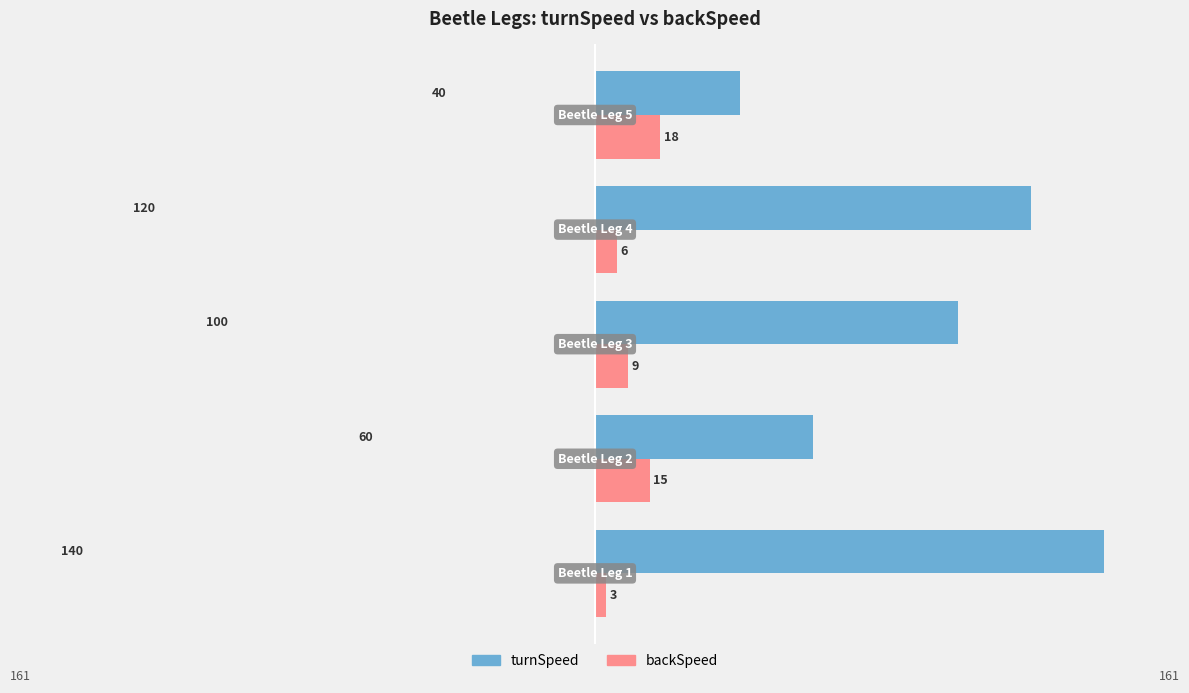

Which series has the largest total across all categories?

turnSpeed